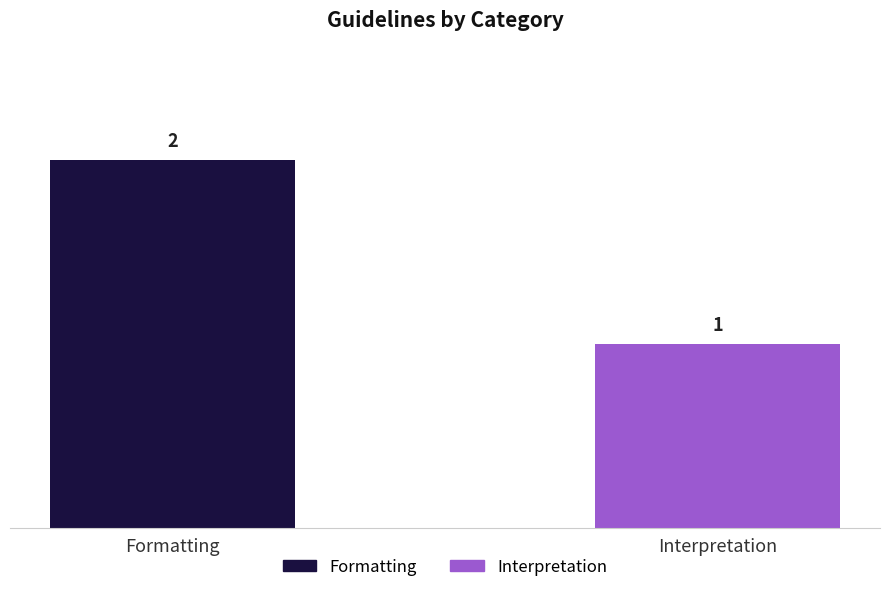

List the labels in order of value, largest first.

Formatting, Interpretation